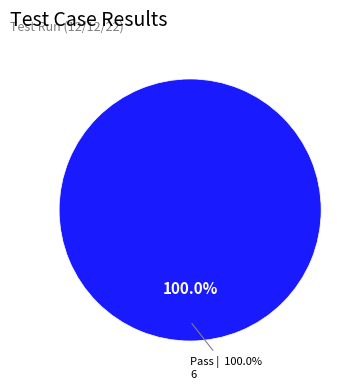

Is the sum of Not executed and Suspended greater than half?

No